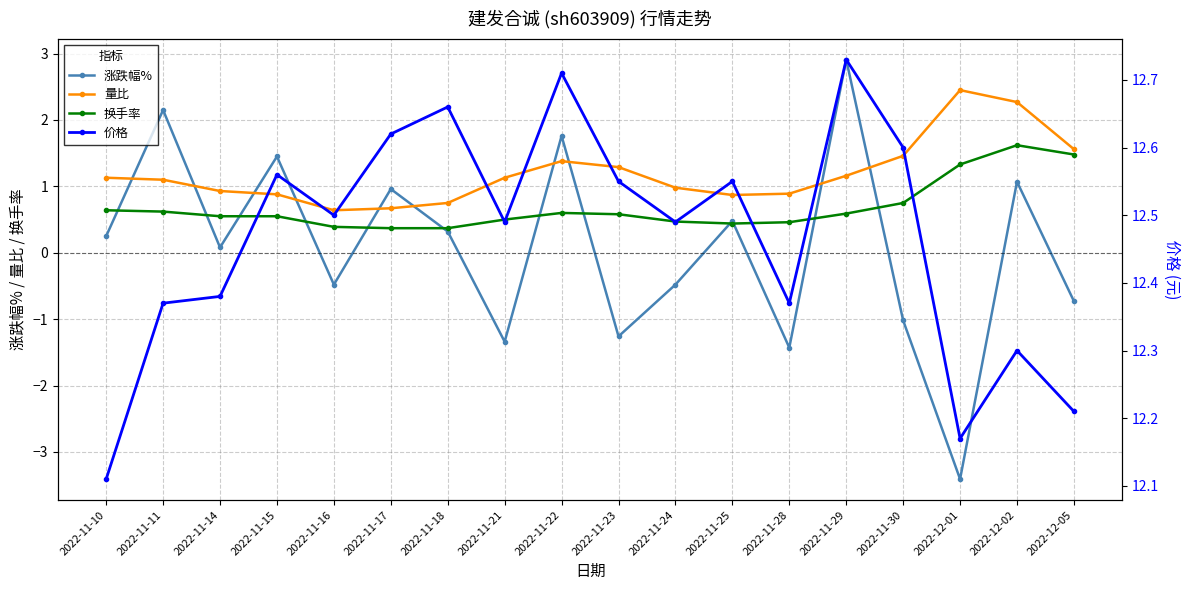

What are all the series names shown in the legend?

涨跌幅%, 量比, 换手率, 价格